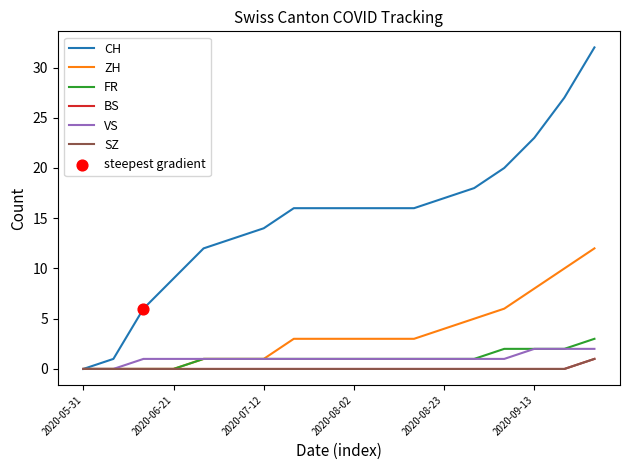

Which series has the largest total across all categories?

CH